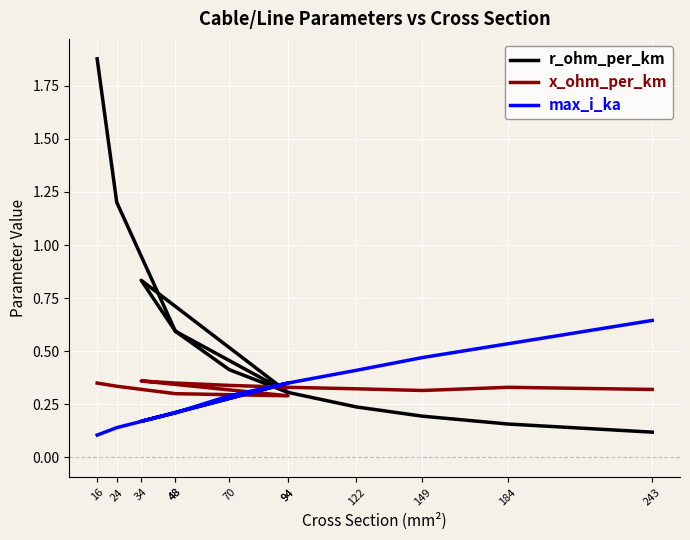

What are all the series names shown in the legend?

r_ohm_per_km, x_ohm_per_km, max_i_ka